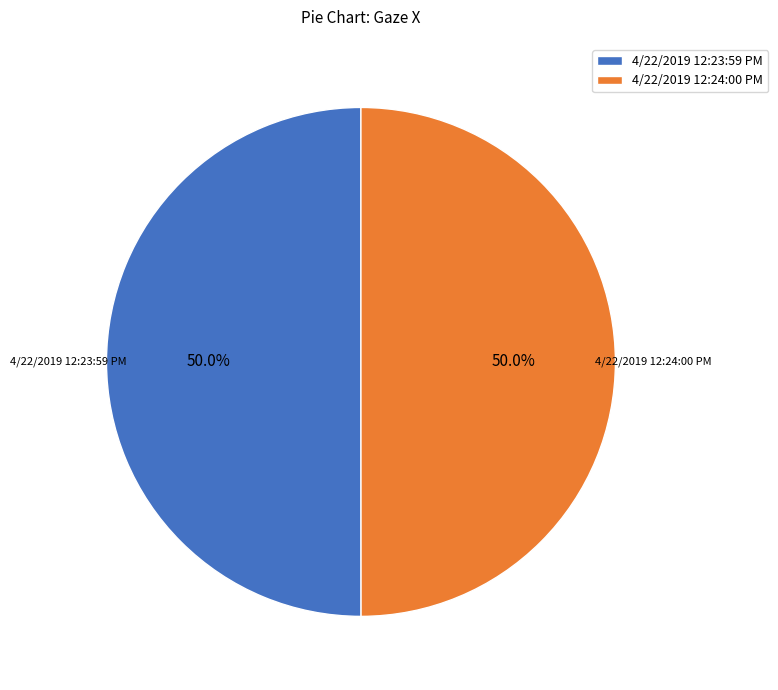

What is the ratio of the value at 4/22/2019 12:23:59 PM to the value at 4/22/2019 12:24:00 PM?

1.0